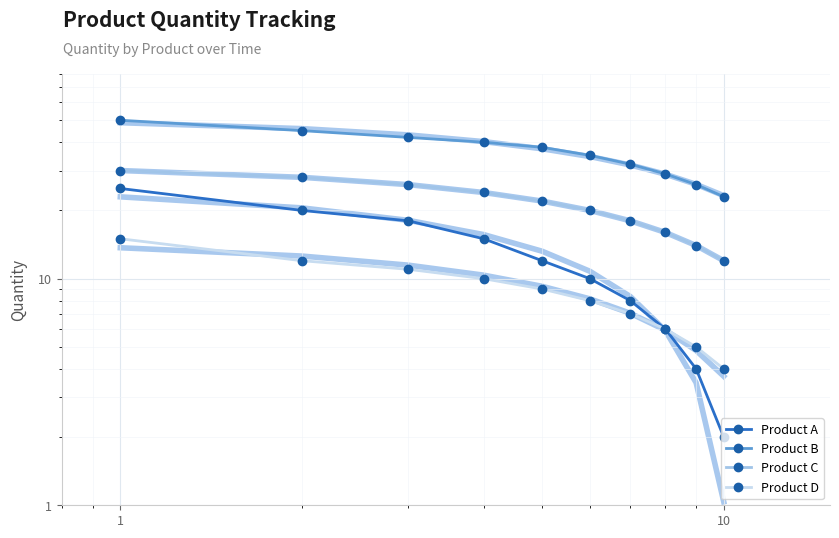

True or false: Product C and Product D intersect in this chart.

False